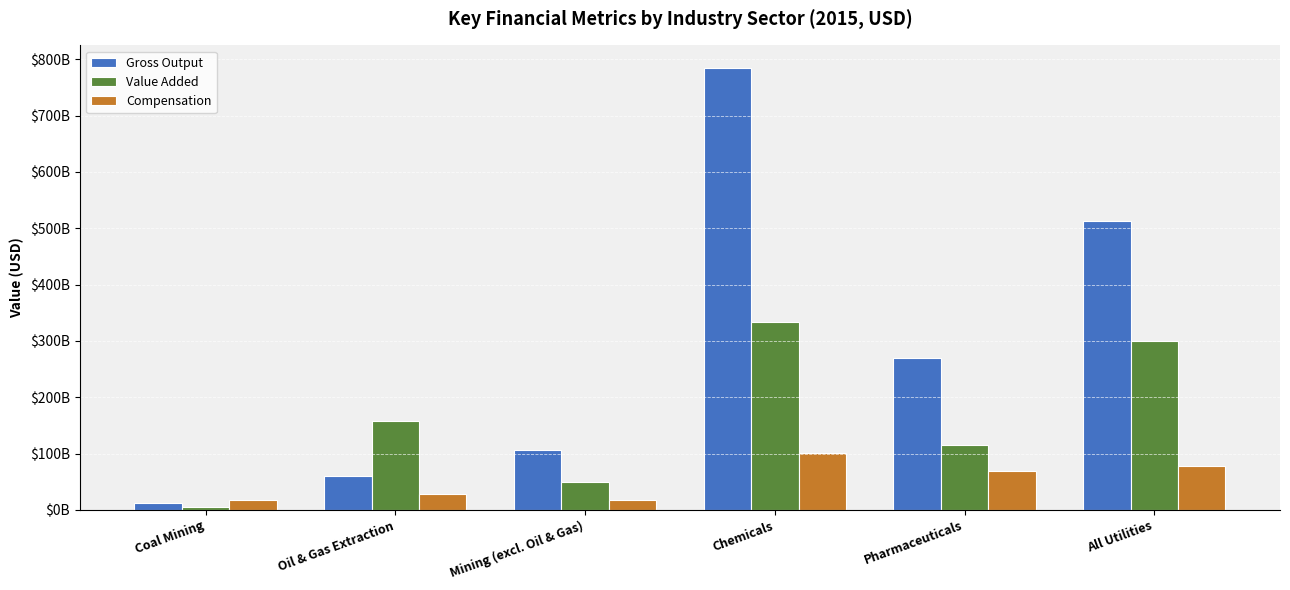

Is the value of Compensation at Chemicals greater than the value of Gross Output at Oil & Gas Extraction?

Yes